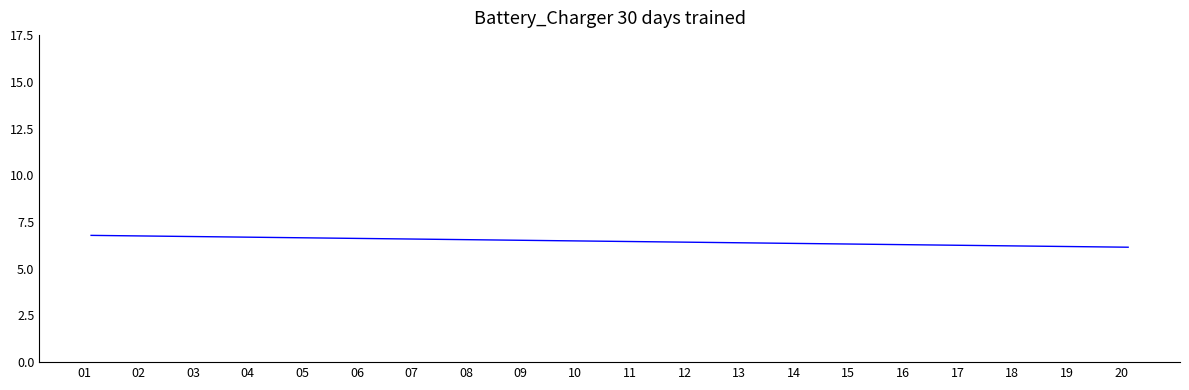

How many Sunrise values are between 6 and 7?

20